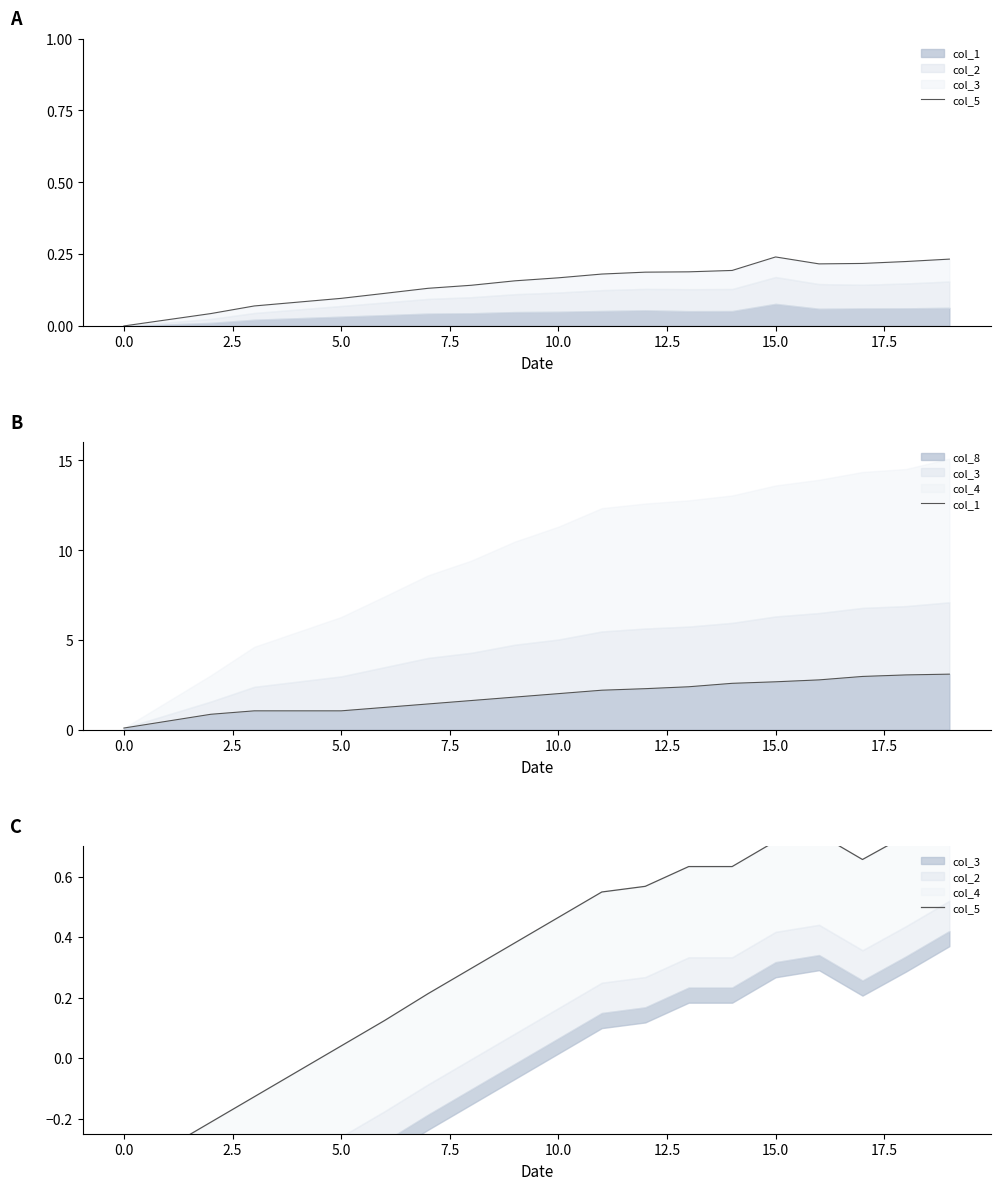

True or false: col_1 has more than 2 interior local peaks.

False